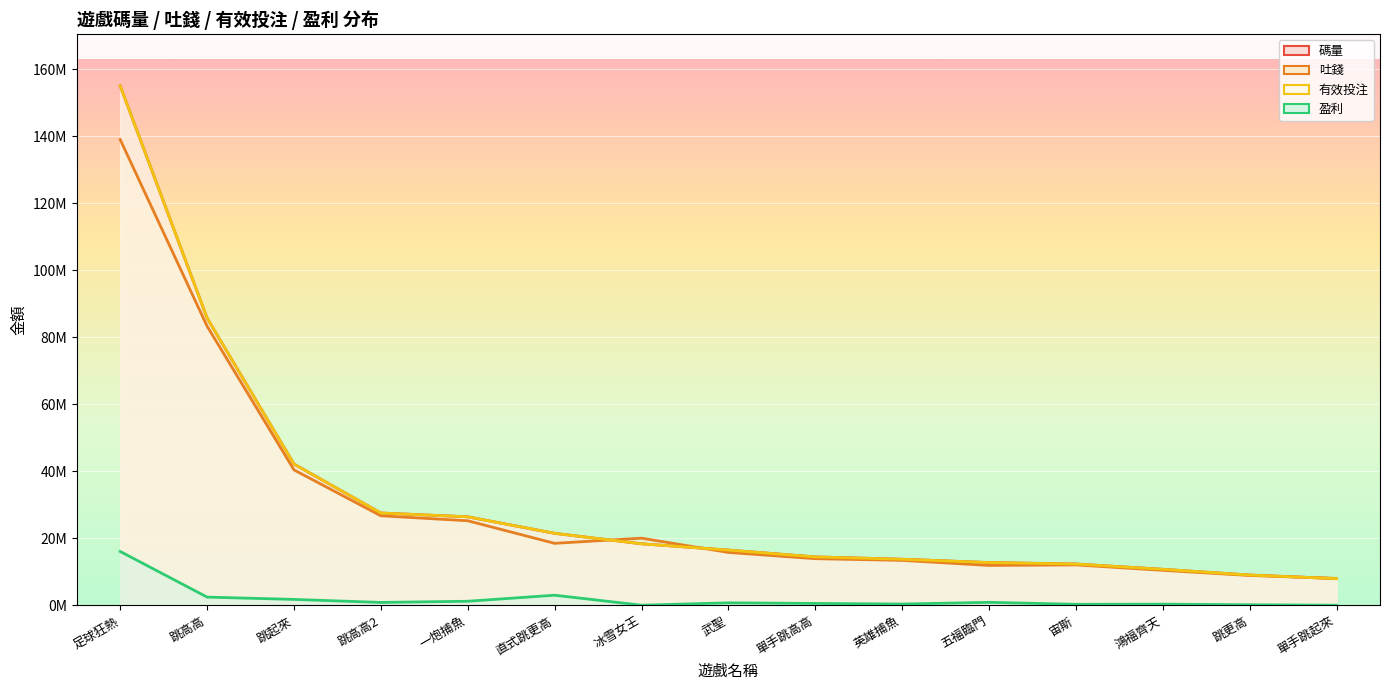

Does the chart display data point markers on the line(s)?

No